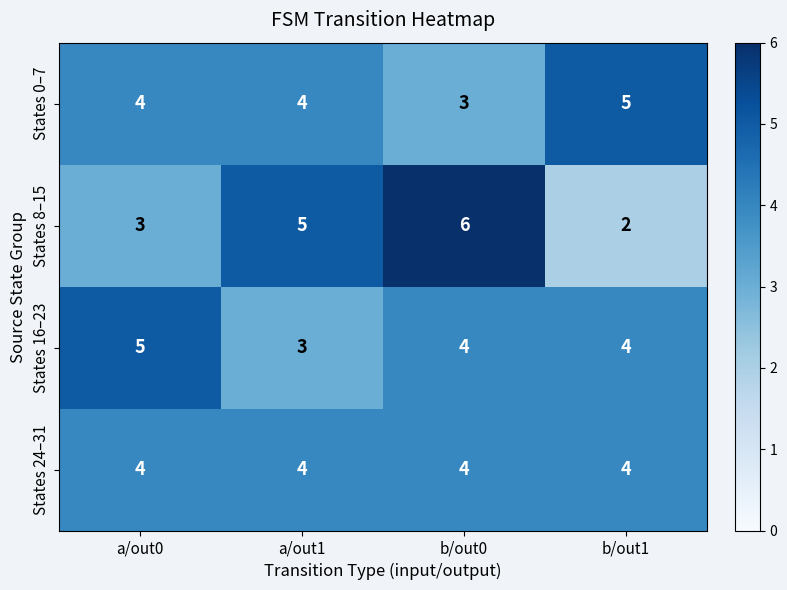

What is the spread (max minus min) of values at a/out1?

2